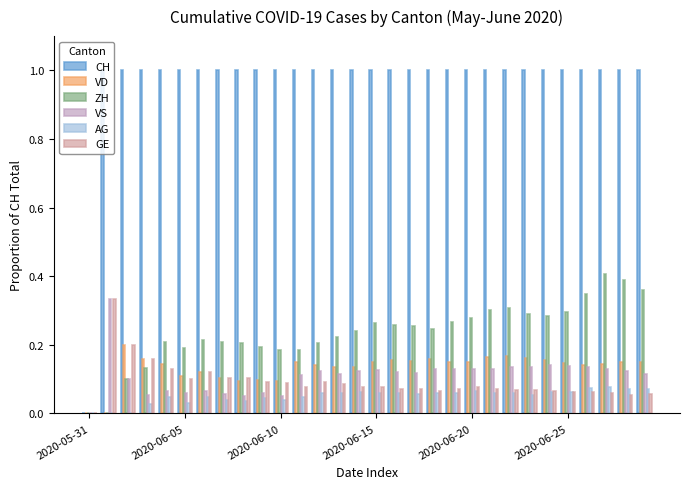

What are all the series names shown in the legend?

CH, VD, ZH, VS, AG, GE